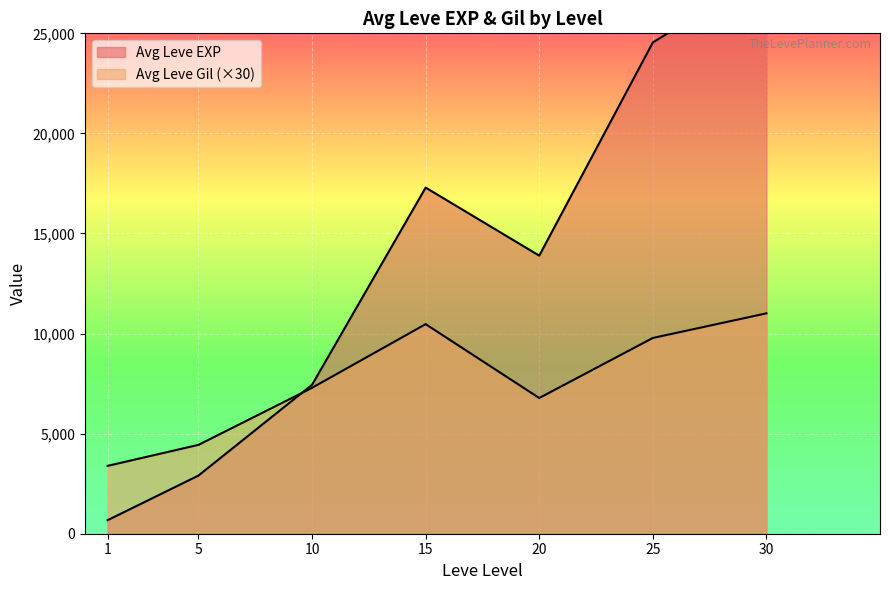

True or false: Leve Gil has more than 0 interior local peaks.

True